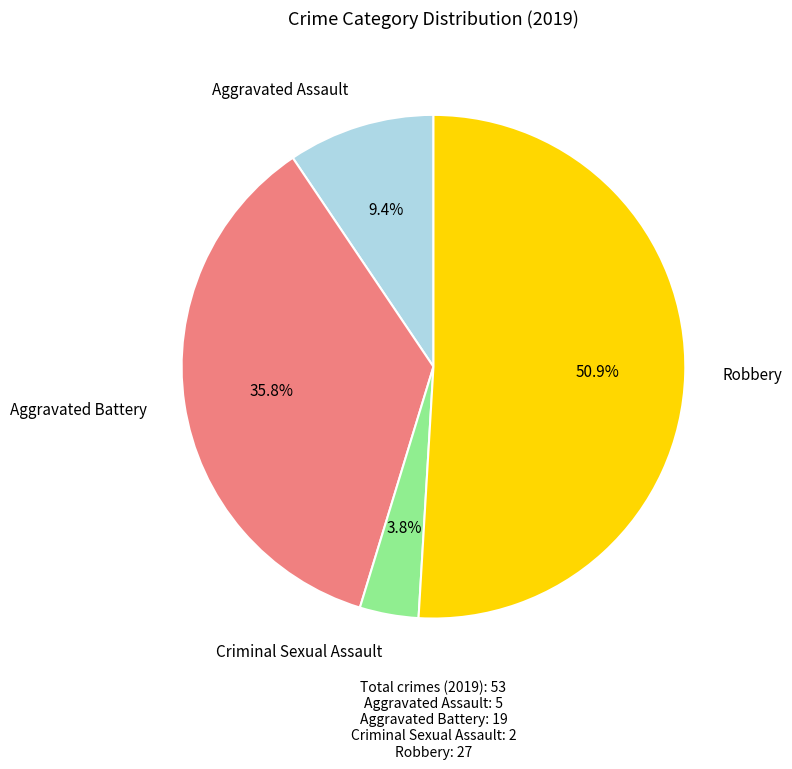

Which slice is the smallest?

Criminal Sexual Assault